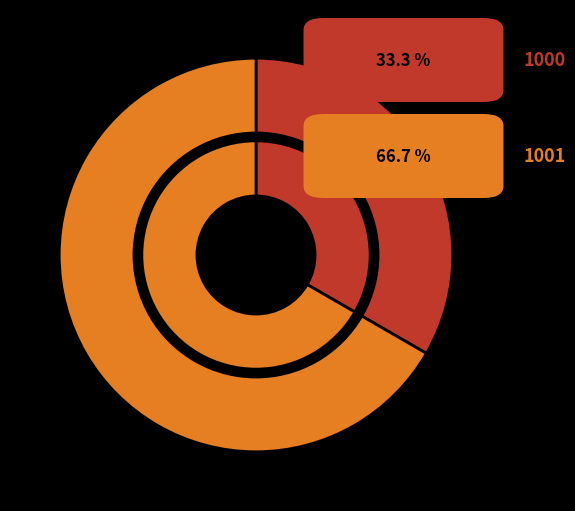

To the nearest percent, what portion does 1001 represent?

67%